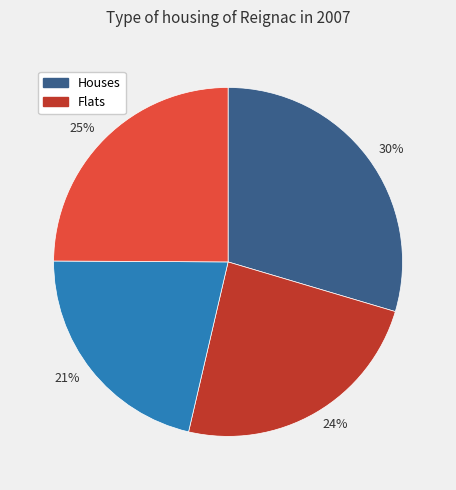

Does any single category account for the majority?

No